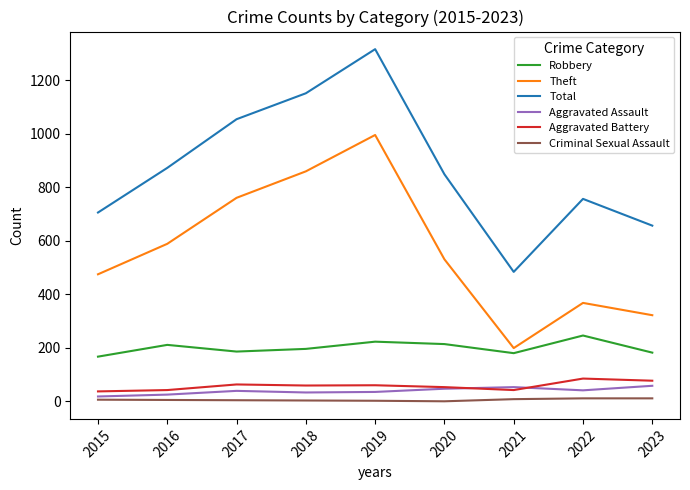

At which label does Robbery first exceed 196?

2016